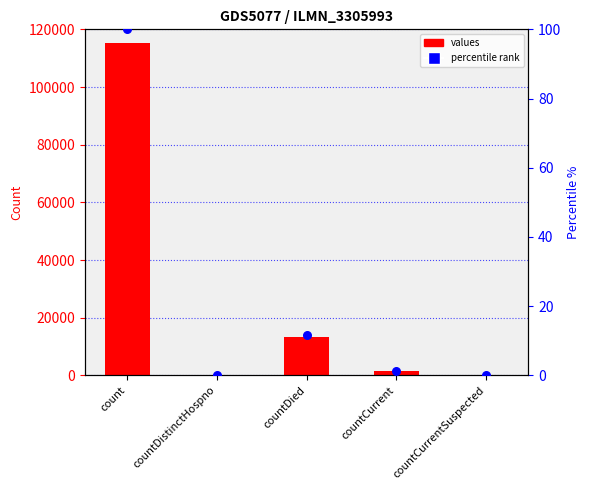

Which series contains the lowest Y value?

values